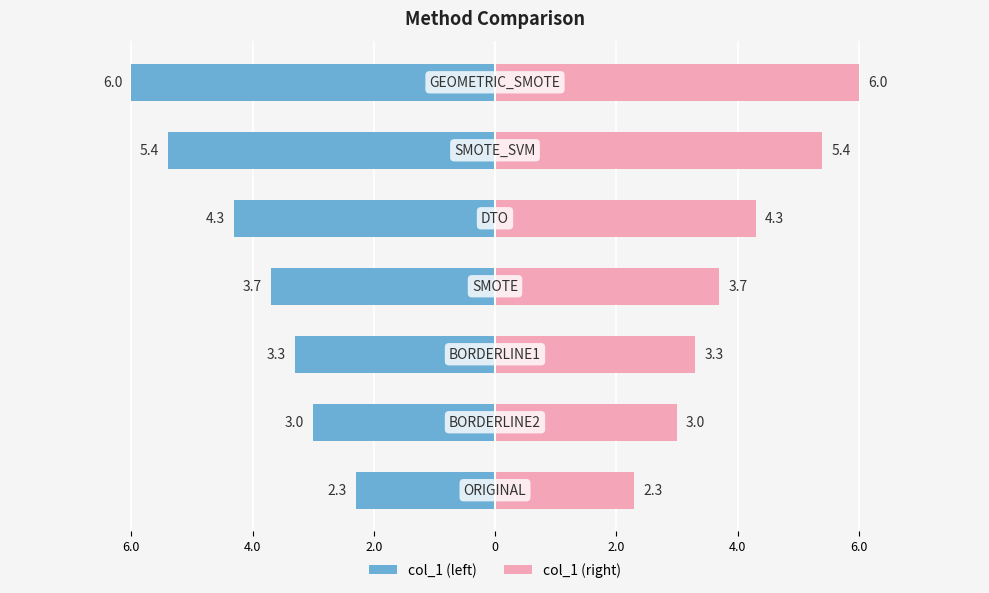

What is the value of the col_1 (left) bar at the 2nd from the left?

-3.0